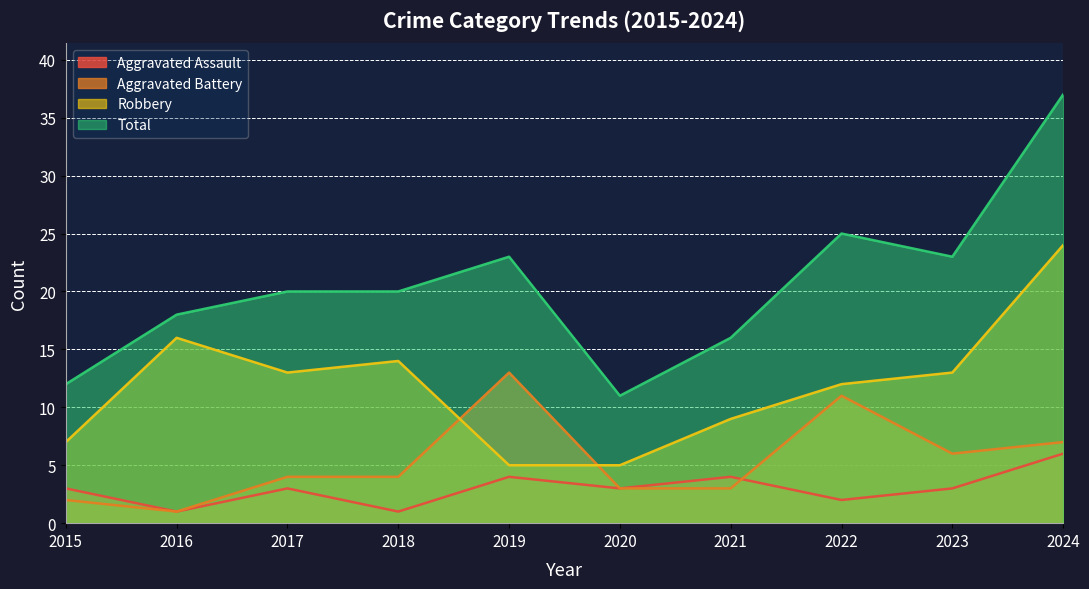

What is the value of the Robbery point at the 1st from the left?

7